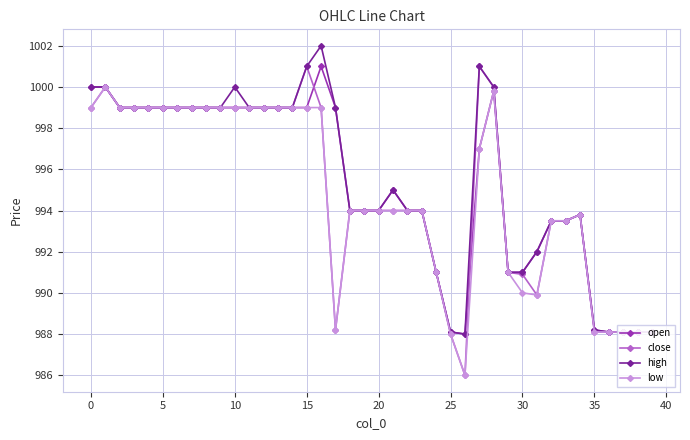

What is the lowest value of the close series?

986.0